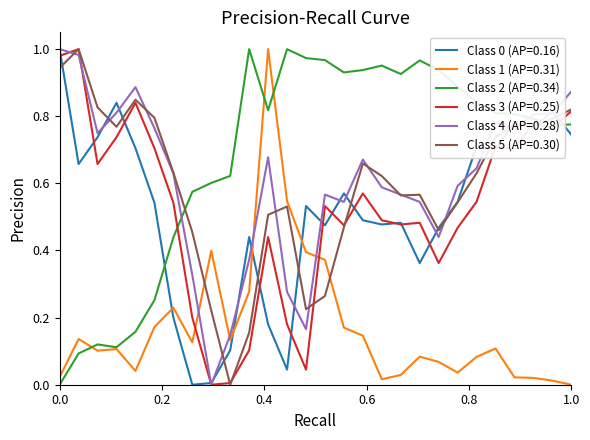

Which series has the largest total across all categories?

Class 2 (AP=0.34)